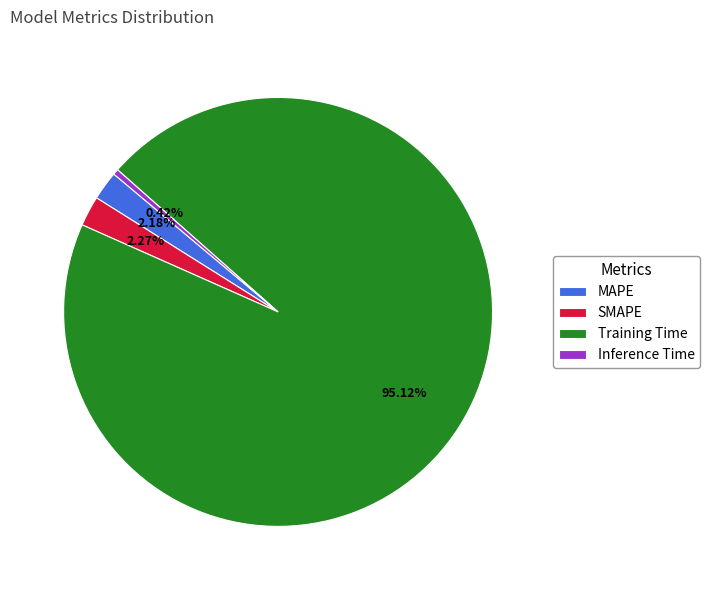

Does any single category account for the majority?

Yes